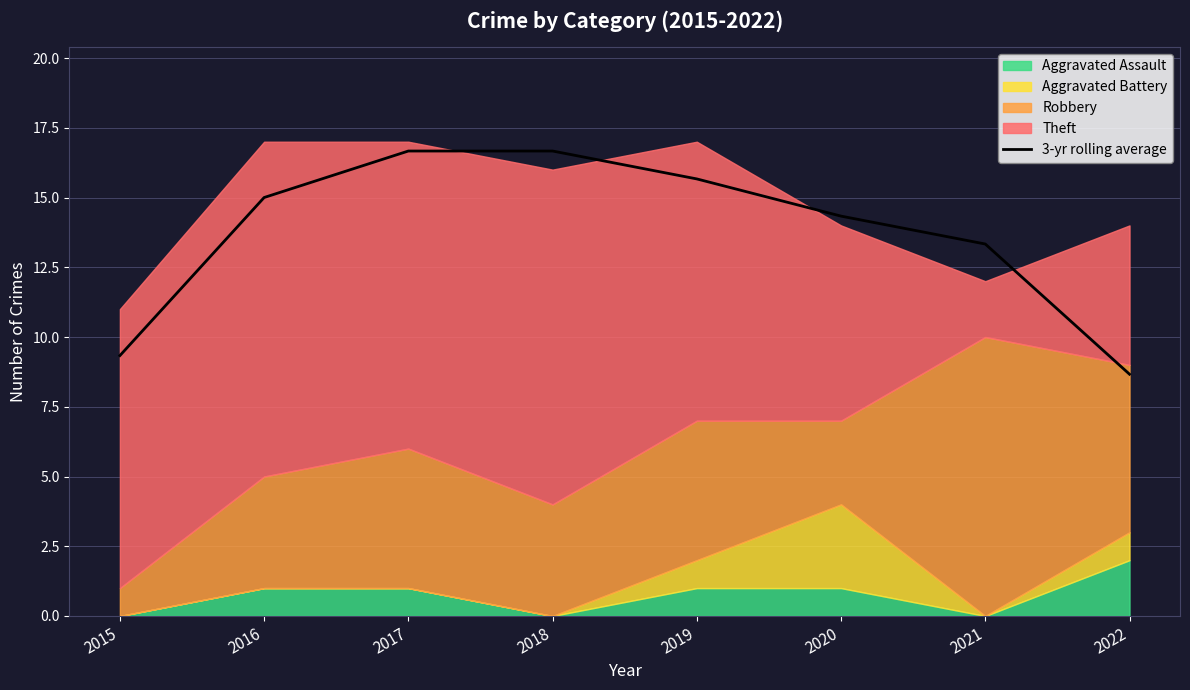

How many data points are above 14?

5